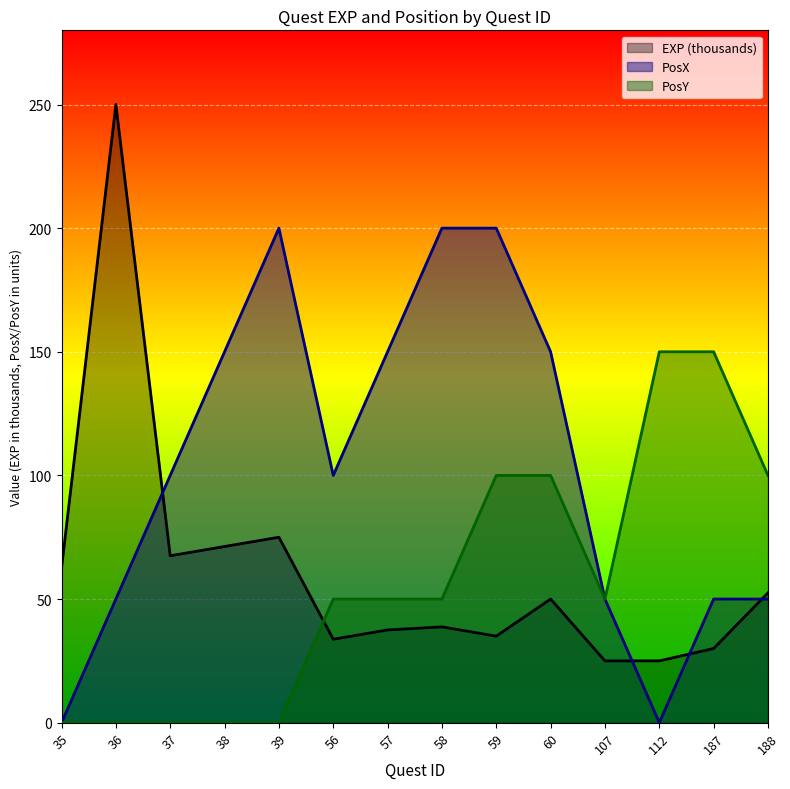

What is the difference between the EXP values at 60 and 56?

16.2